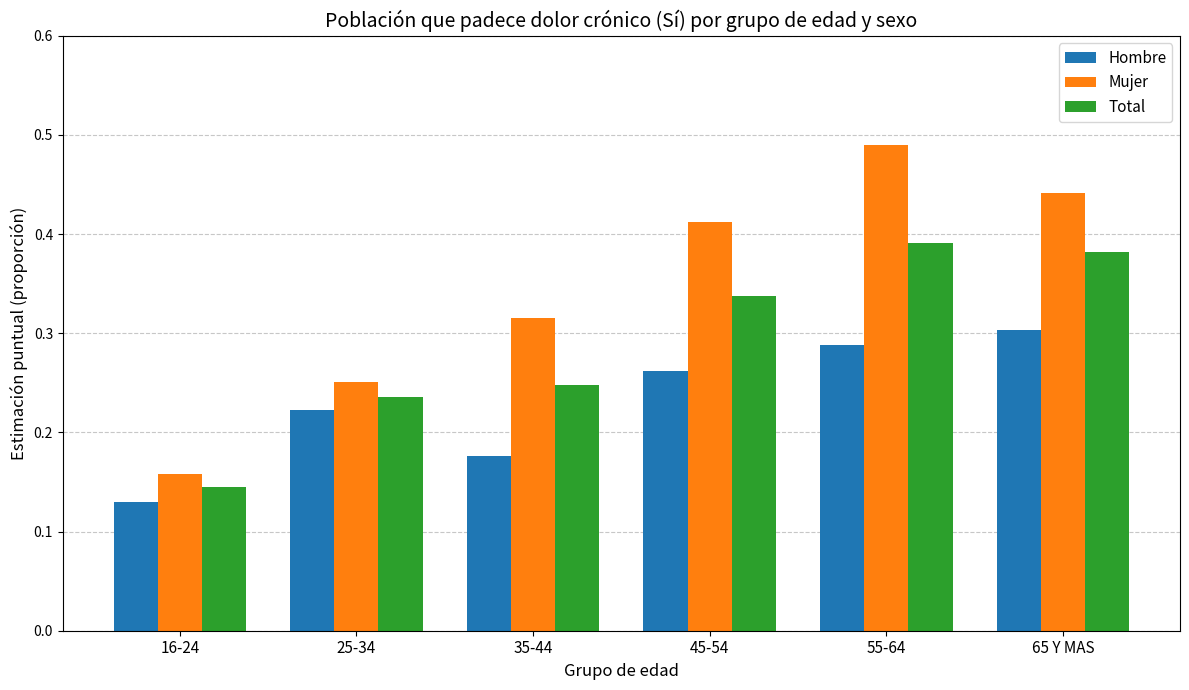

Where is Total nearest to the value 0?

16-24